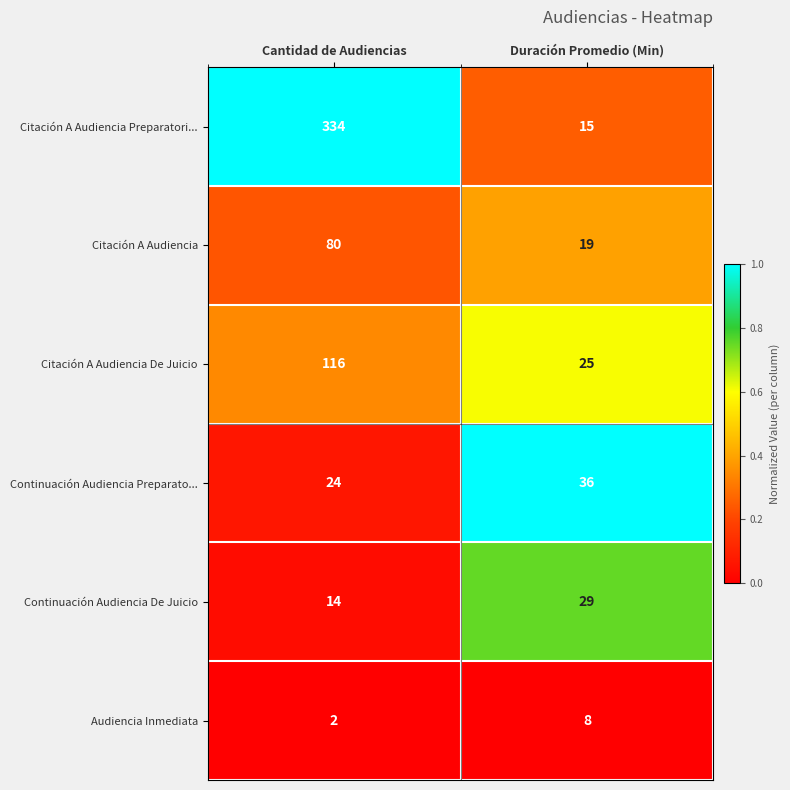

List the series in order of their peak value, lowest first.

Audiencia Inmediata, Continuación Audiencia De Juicio, Continuación Audiencia Preparato..., Citación A Audiencia, Citación A Audiencia De Juicio, Citación A Audiencia Preparatori...